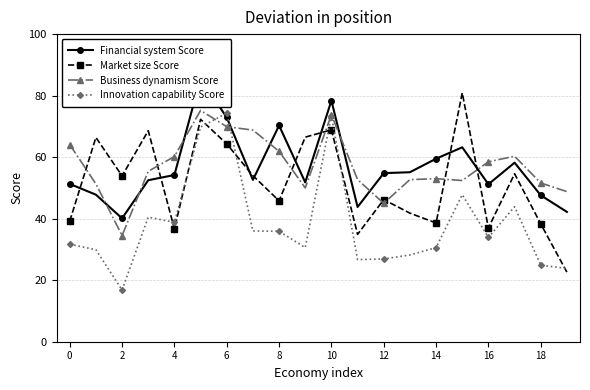

The Innovation capability Score series shows 23.8 at 19. True or false?

True